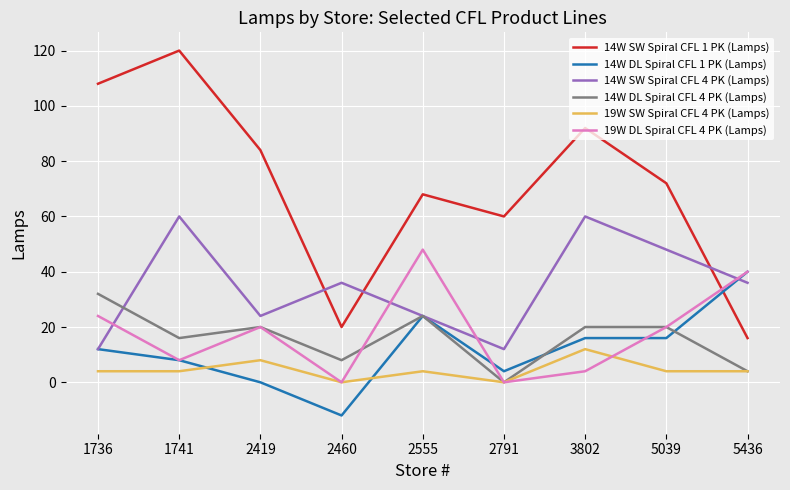

Rank the categories by 14W SW Spiral CFL 1 PK (Lamps) value from highest to lowest.

1741, 1736, 3802, 2419, 5039, 2555, 2791, 2460, 5436